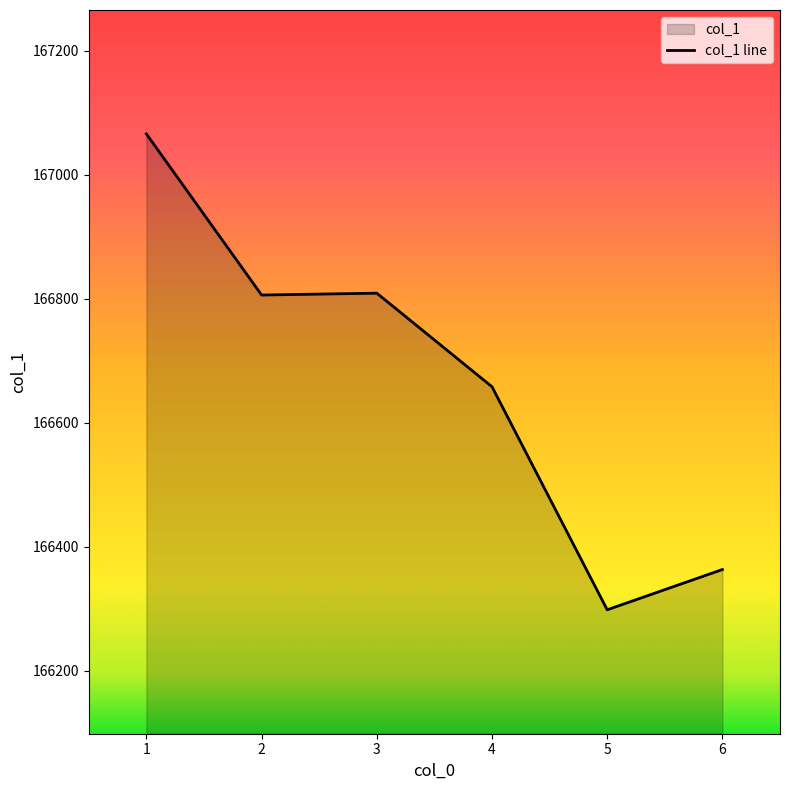

Rank the categories by value from highest to lowest.

1.0, 3.0, 2.0, 4.0, 6.0, 5.0